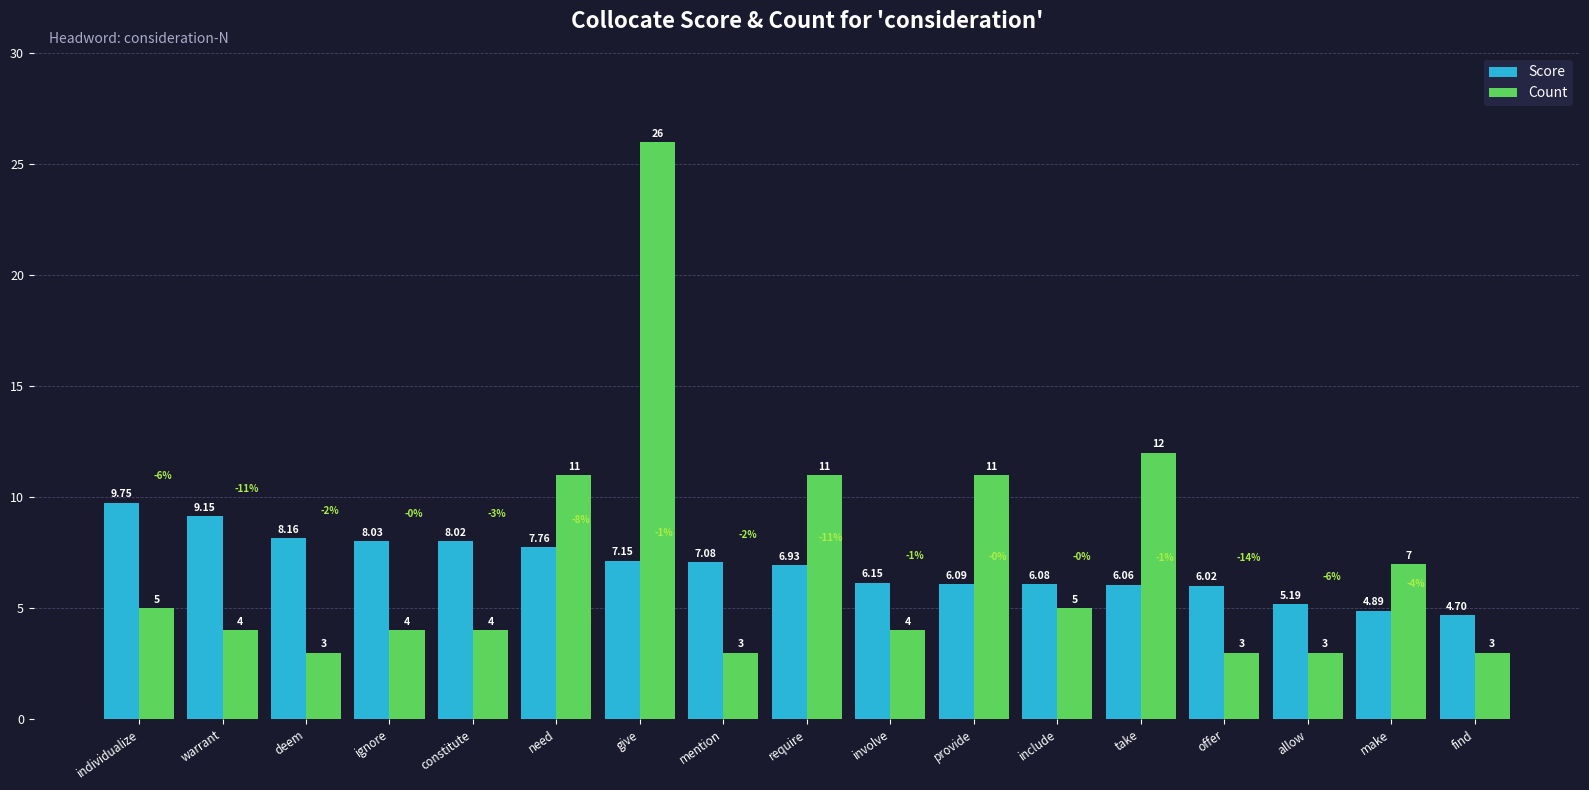

Rank the series by their maximum value, from lowest to highest.

Score, Count